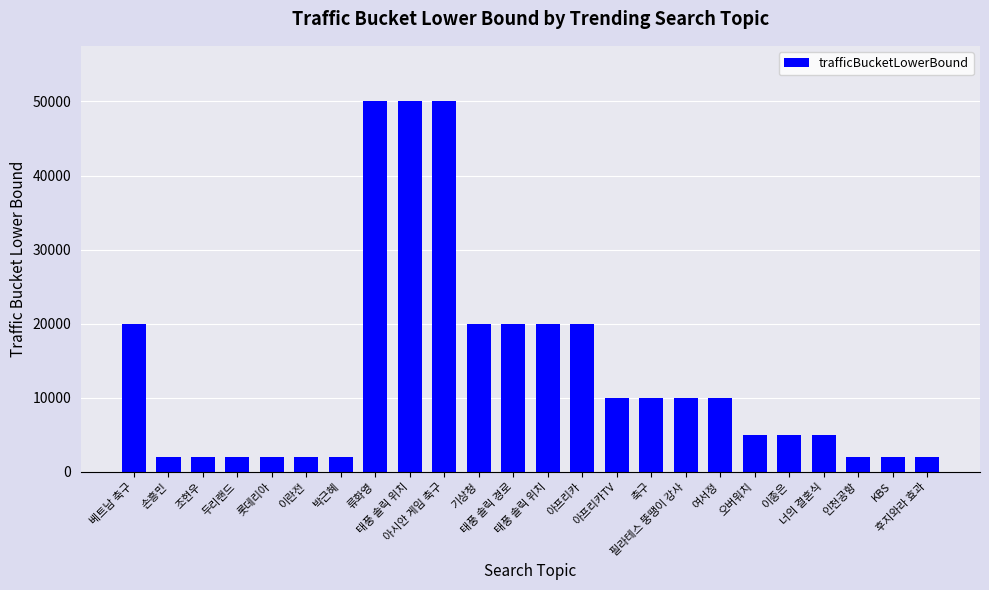

Reading left to right, extract all data points from this chart.

베트남 축구=20000	손흥민=2000	조현우=2000	두리랜드=2000	롯데리아=2000	이란전=2000	박근혜=2000	류화영=50000	태풍 솔릭 위치=50000	아시안 게임 축구=50000	기상청=20000	태풍 솔릭 경로=20000	태풍 솔릭 위치=20000	아프리카=20000	아프리카TV=10000	축구=10000	필라테스 뚱땡이 강사=10000	여서정=10000	오버워치=5000	이종은=5000	너의 결혼식=5000	인천공항=2000	KBS=2000	후지와라 효과=2000